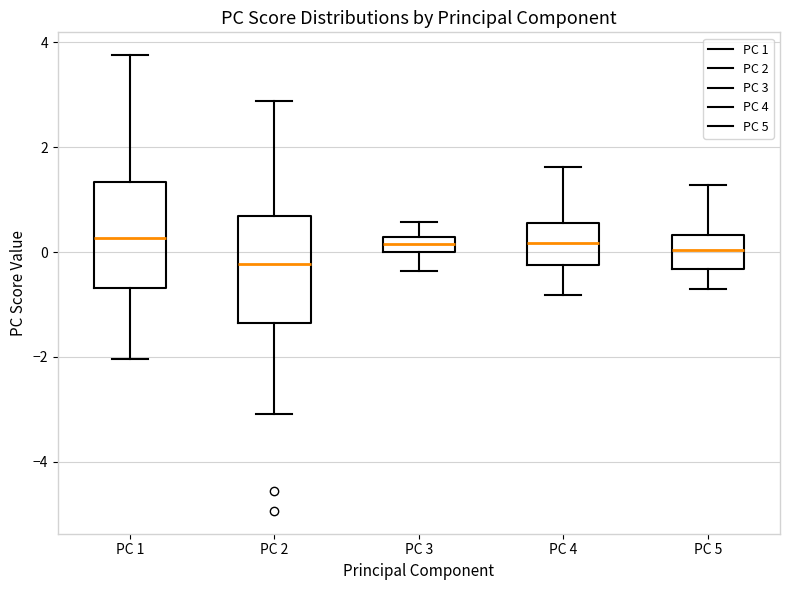

Where is the upper edge of the box for PC 1 on the y-axis? The values are not printed on the chart, so give them approximately, as read against the axis.

1.4